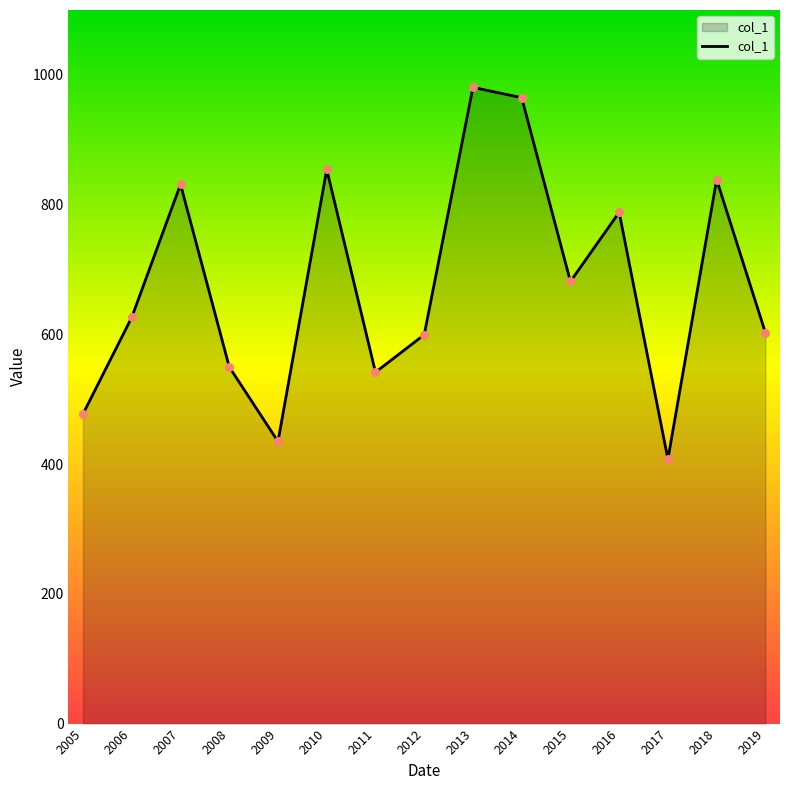

What is the change in value from 2011 to 2017?

-133.9